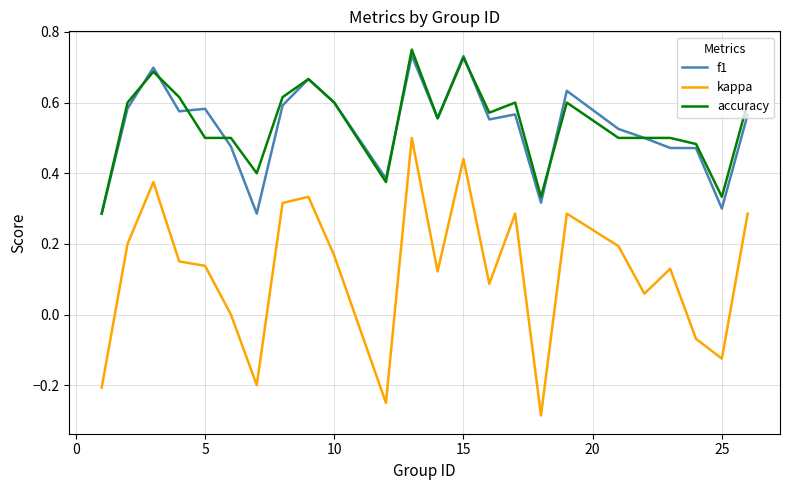

True or false: kappa and accuracy cross at least once.

False